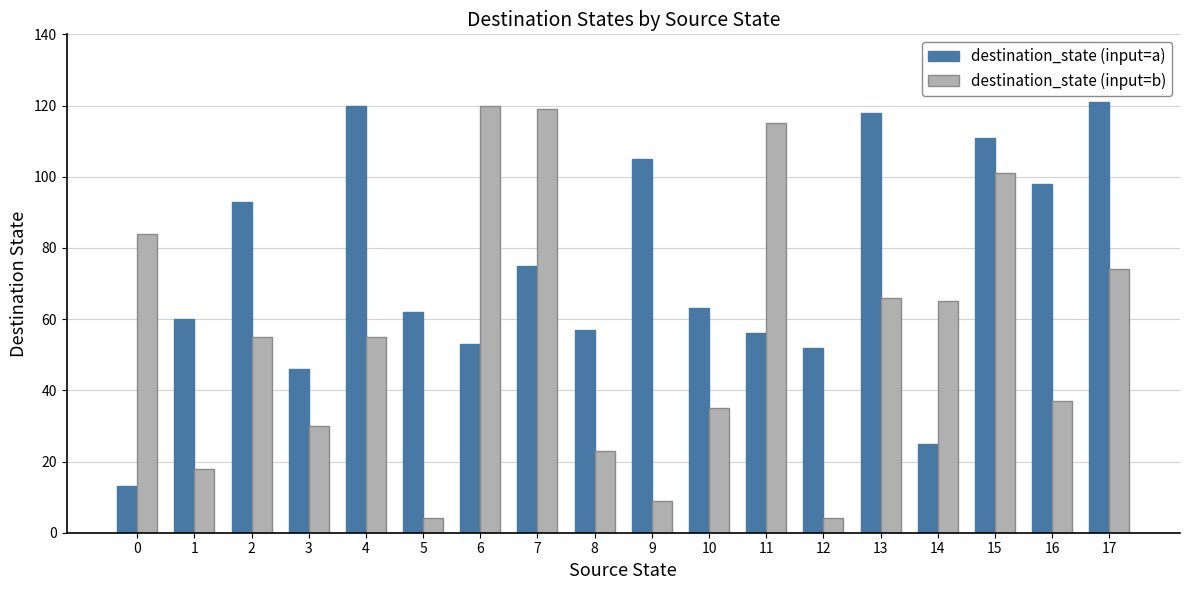

What is the value of the destination_state (input=b) bar at the 7th from the left?

120